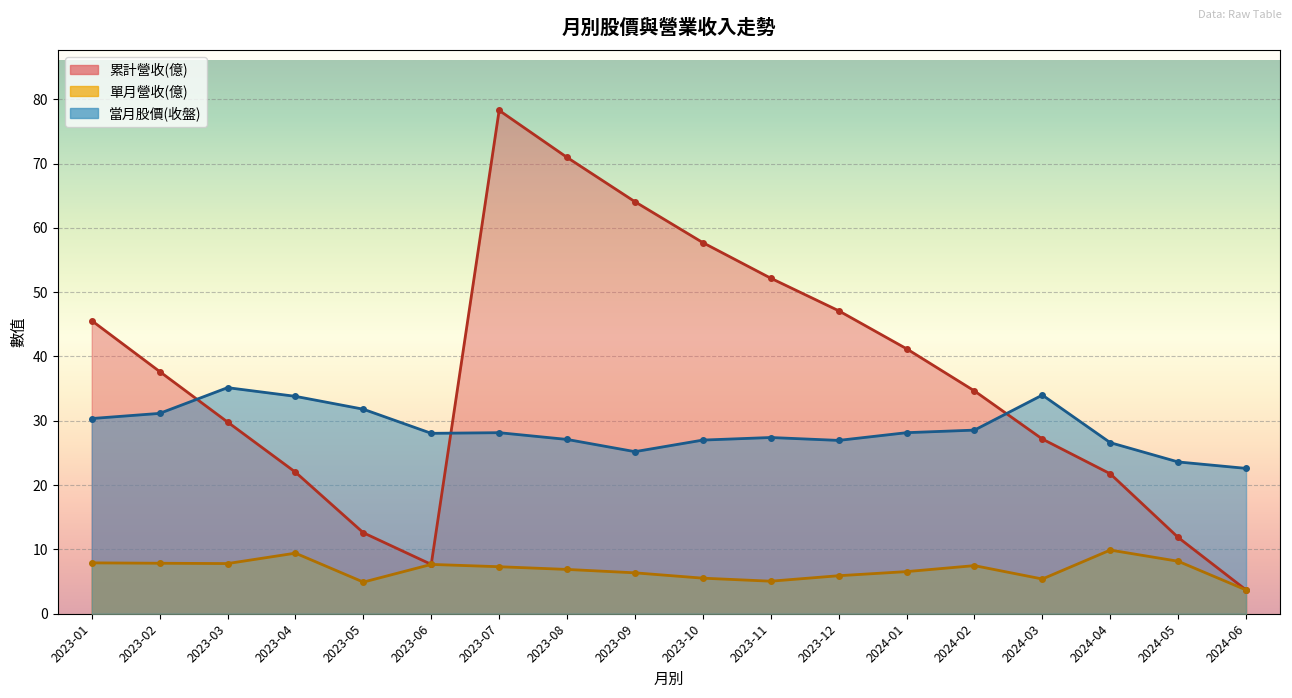

What is the sum of the 單月營收(億) values at 2024-04 and 2023-06?

17.6